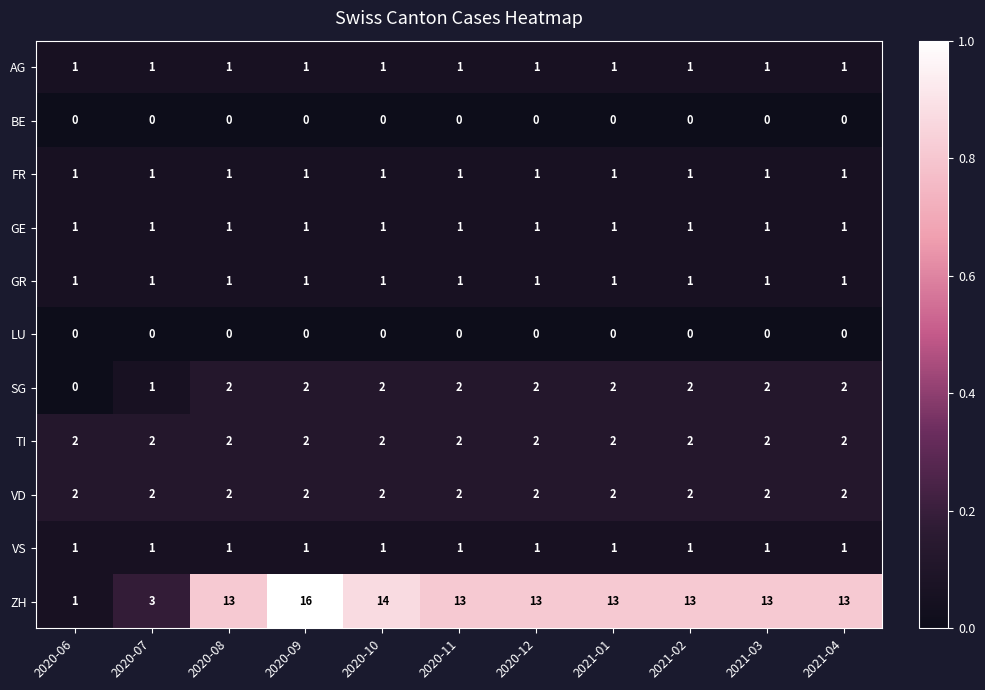

What is the difference between the highest and lowest values at 2020-08?

13